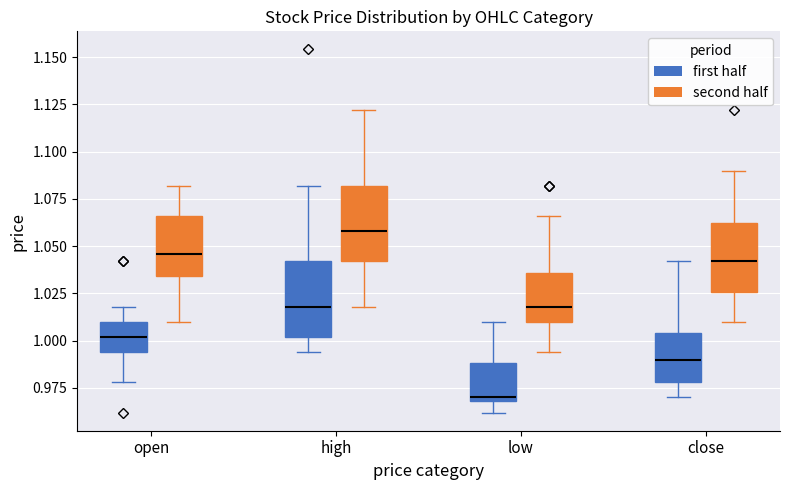

Where is the upper edge of the box for low (first half) on the y-axis? The values are not printed on the chart, so give them approximately, as read against the axis.

0.990